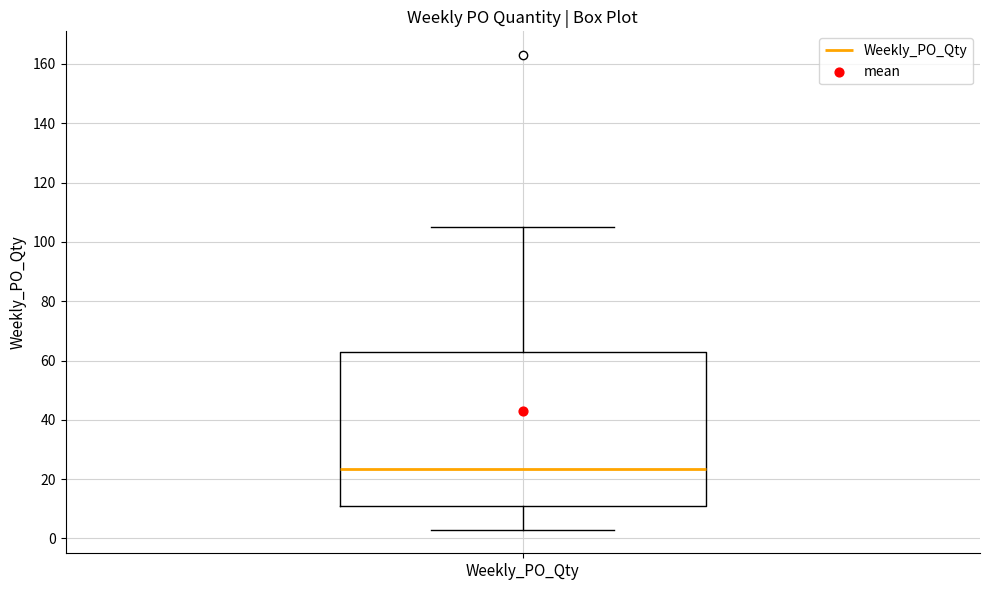

Read this box plot against the y-axis: the position of the median line, the range covered by the box, and the ends of both whiskers. The values are not printed on the chart, so give them approximately, as read against the axis.

median 24, box 12 to 64, whiskers 4 to 106